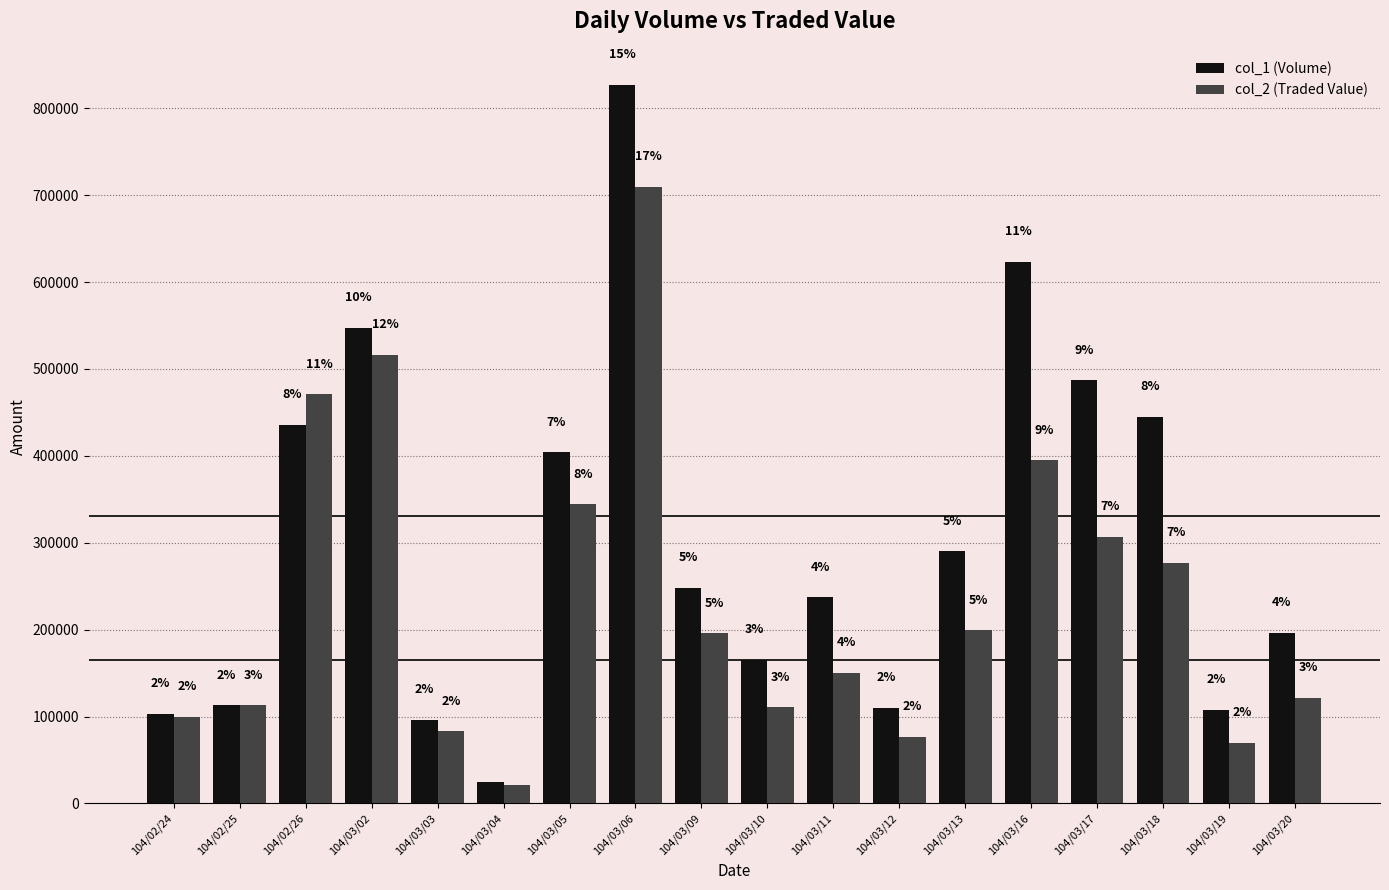

How many bars are there in each group?

2